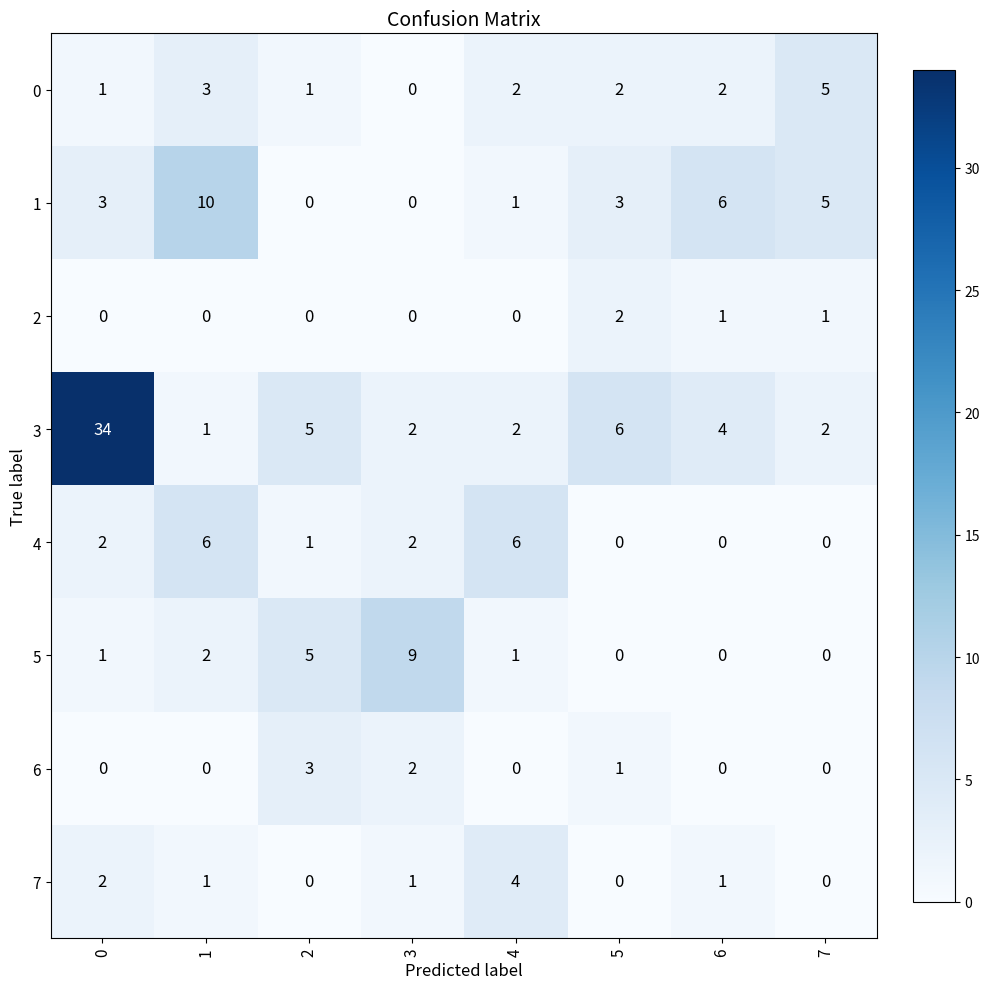

Count the 0 values in the range 1 to 3.

6